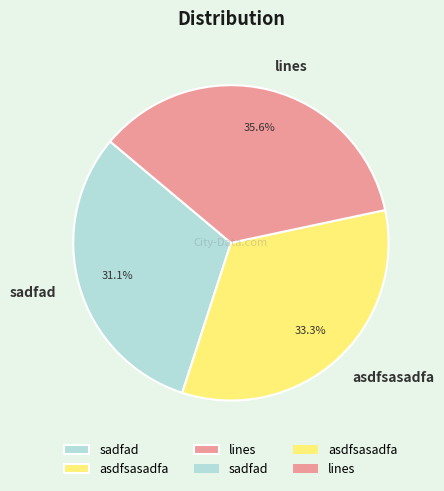

To the nearest percent, what is the combined percentage of sadfad and asdfsasadfa?

64%